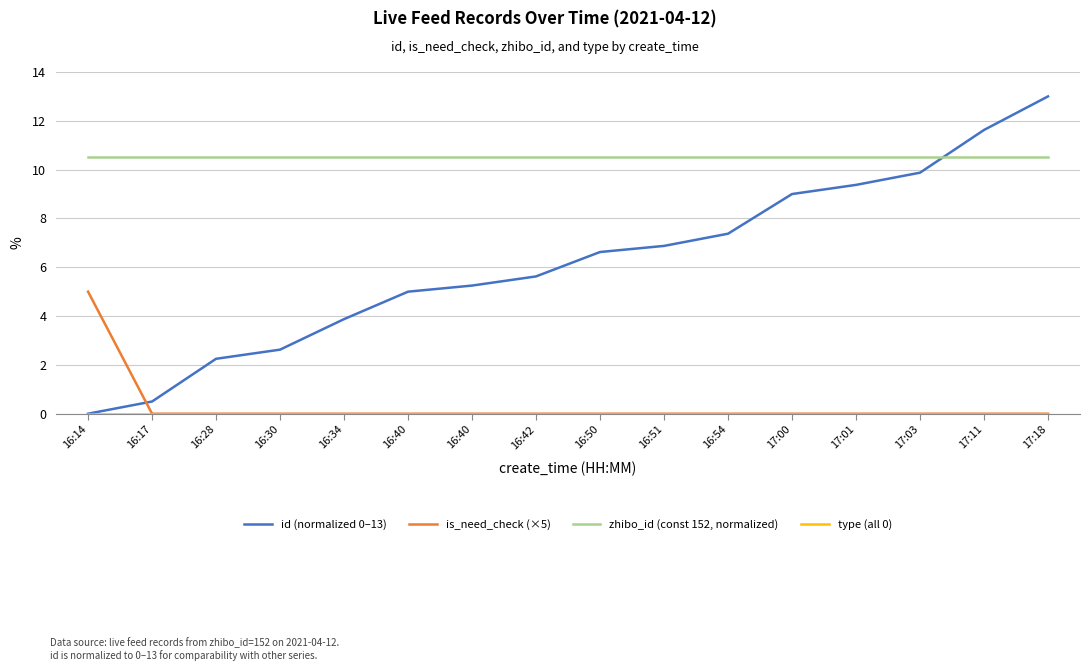

Which category has the lowest value across all series?

16:14